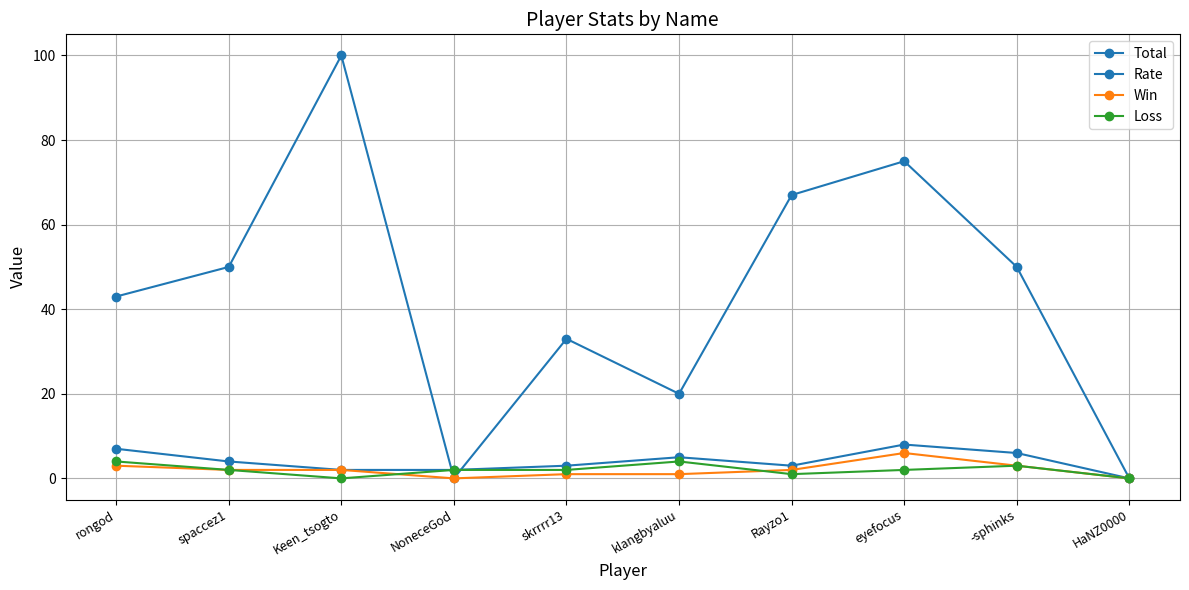

How many lines are shown in the chart?

4